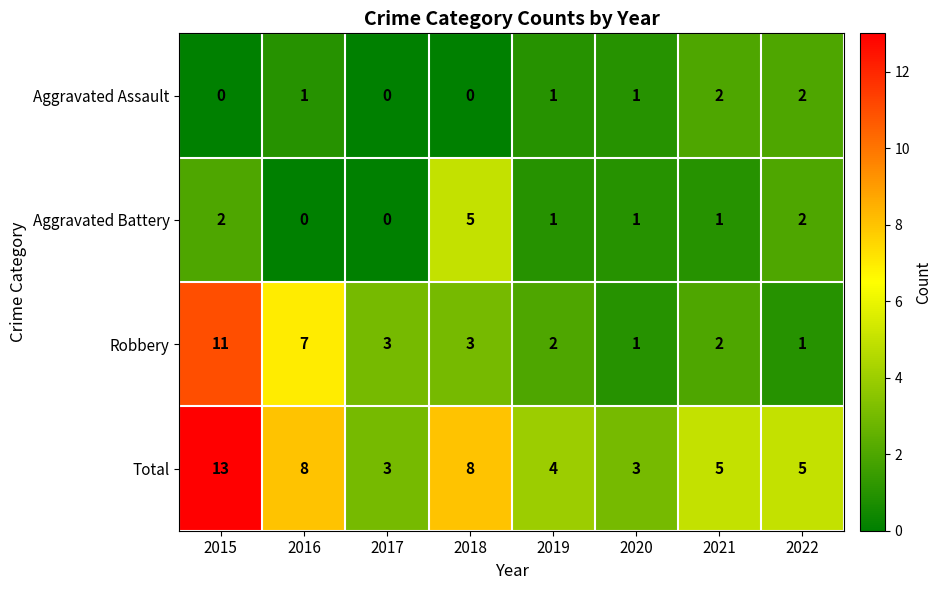

Which series changed the most between 2017 and 2020?

Robbery